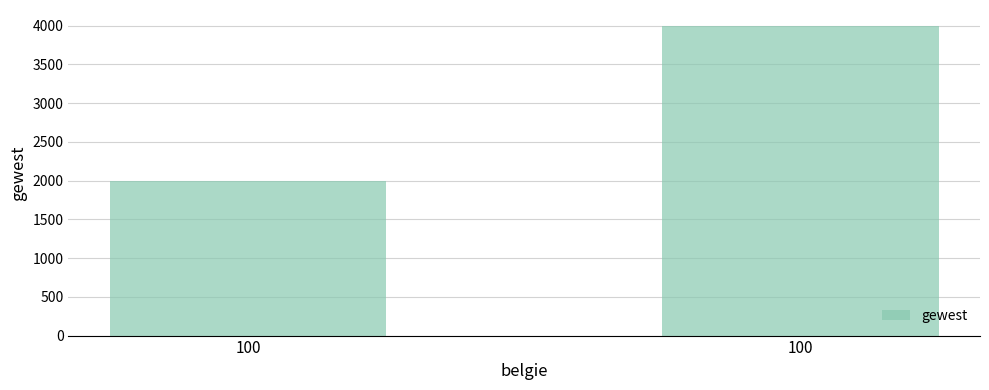

What is the difference between the maximum and minimum values?

2000